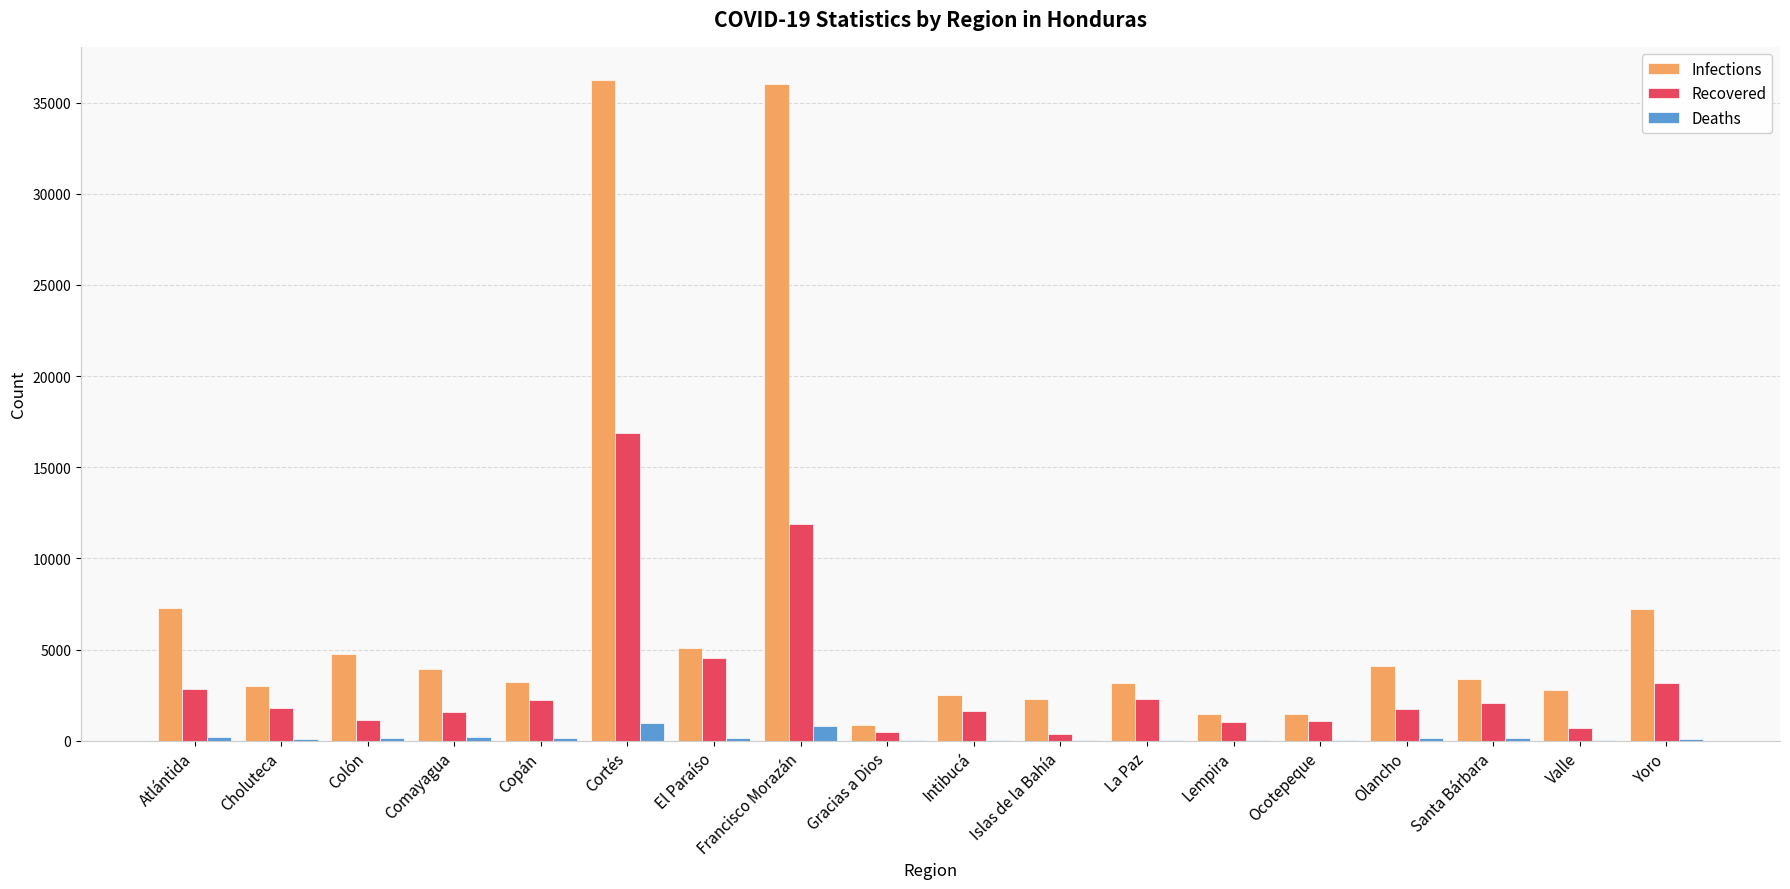

How many categories are shown in the chart?

18